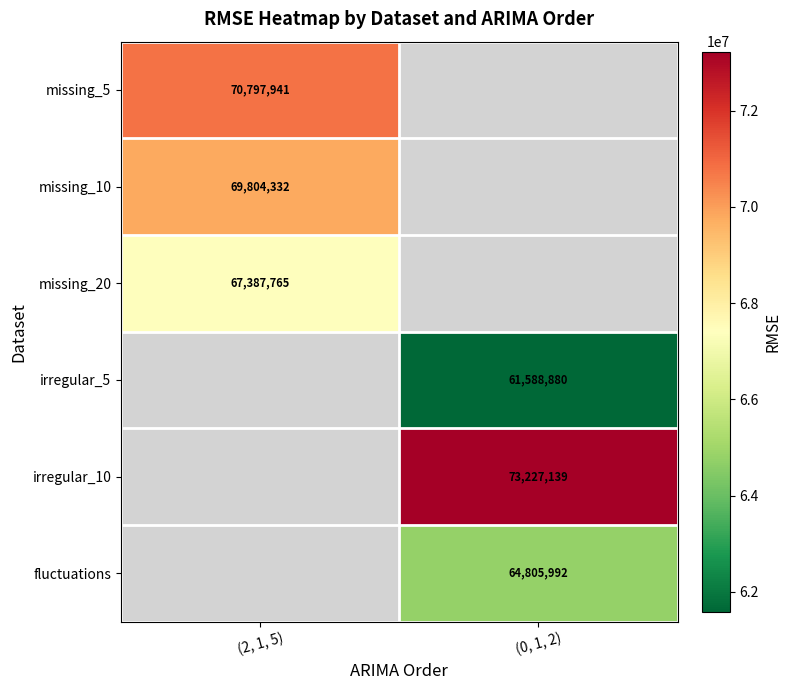

At which category does the chart reach its peak across all series?

(0, 1, 2)